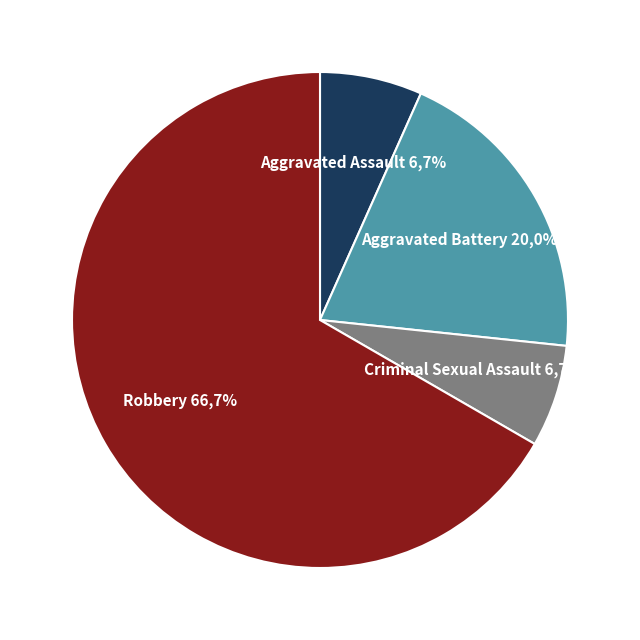

What percentage is the Aggravated Battery slice, to the nearest percent?

20%